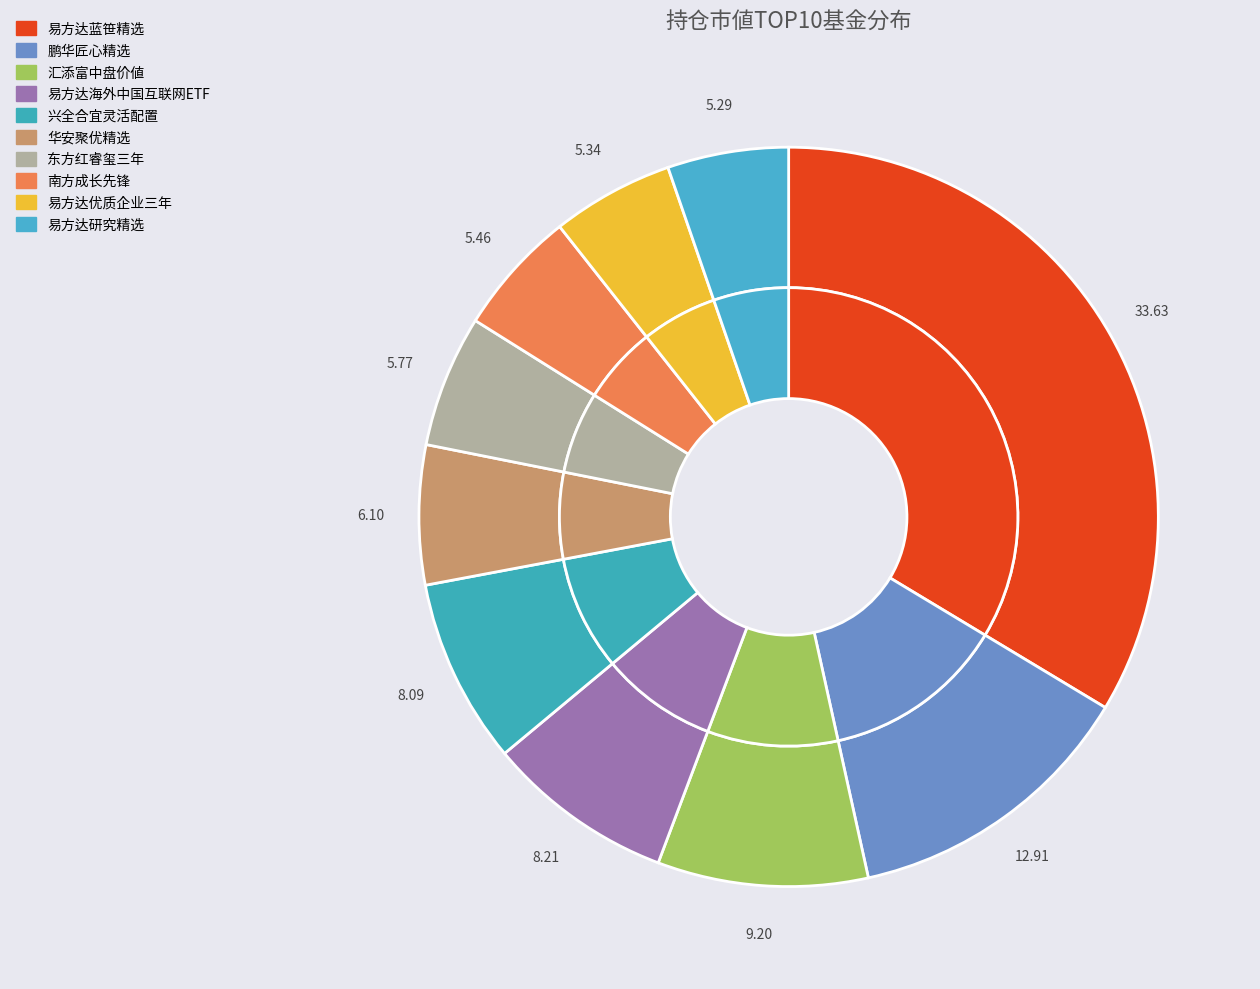

Rank the categories by value from lowest to highest.

10, 9, 8, 7, 6, 5, 4, 3, 2, 1